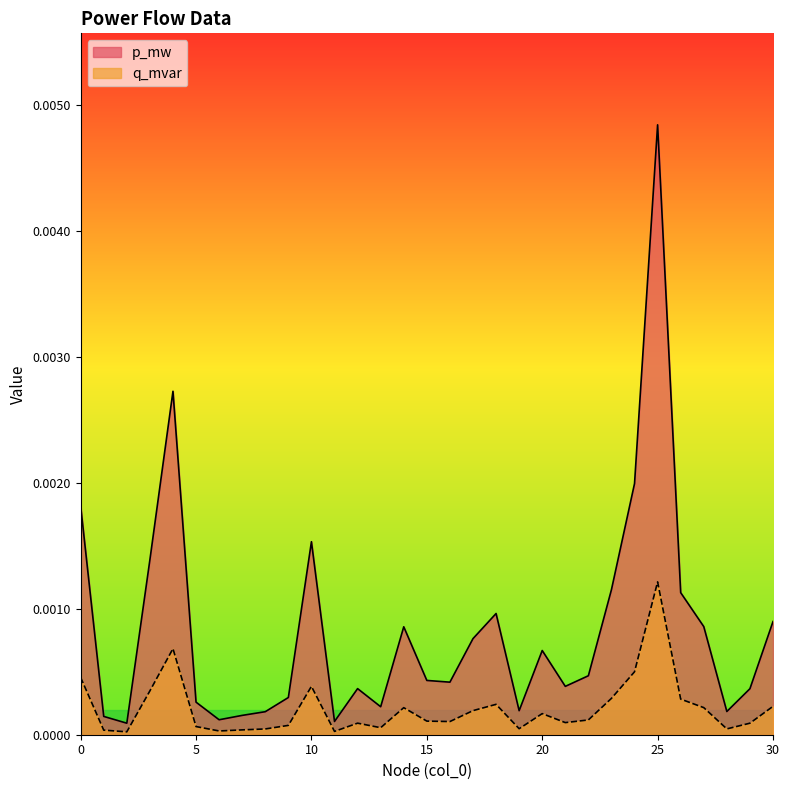

Which series has the largest total across all categories?

p_mw